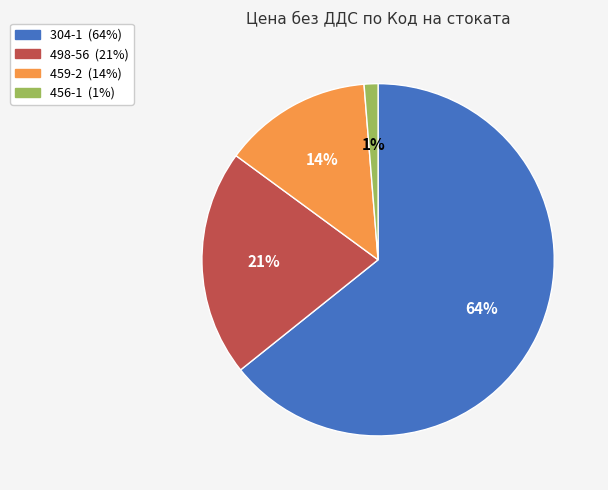

Is there a majority slice in this chart?

Yes